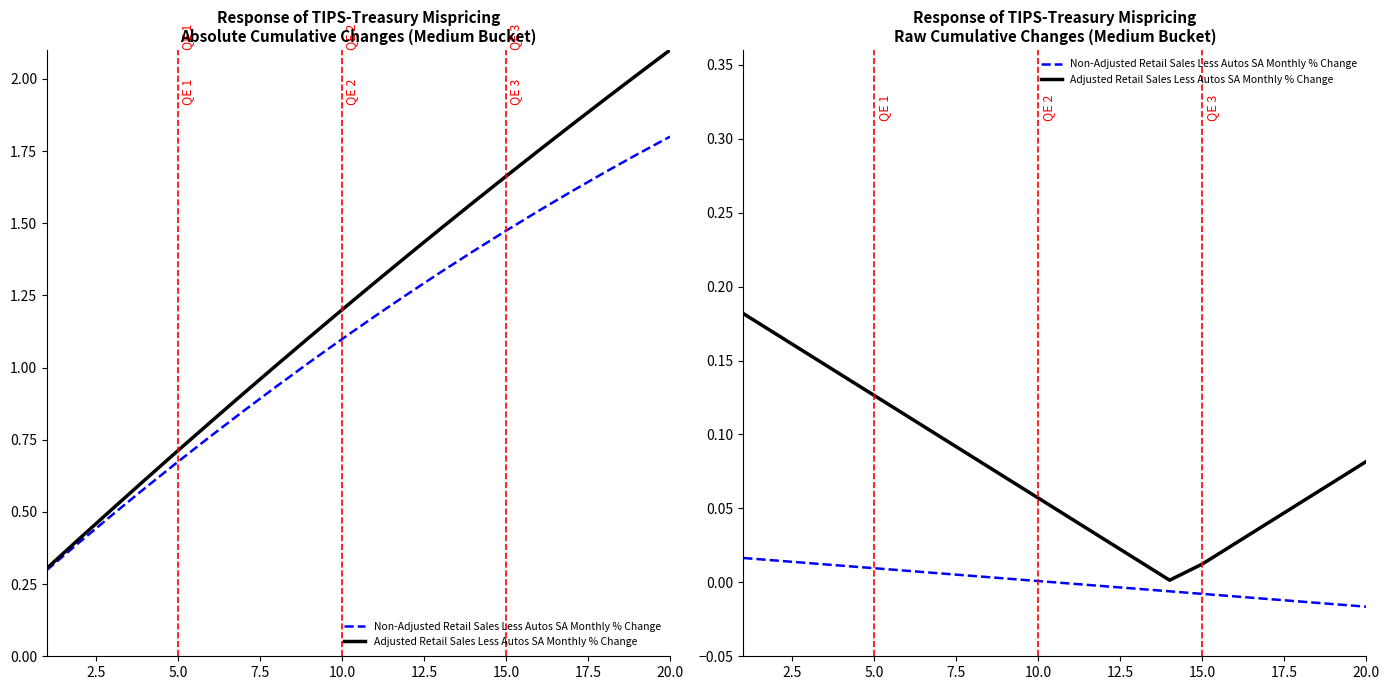

Rank the series by their average value, from lowest to highest.

Non-Adjusted Retail Sales Less Autos SA Monthly % Change, Adjusted Retail Sales Less Autos SA Monthly % Change